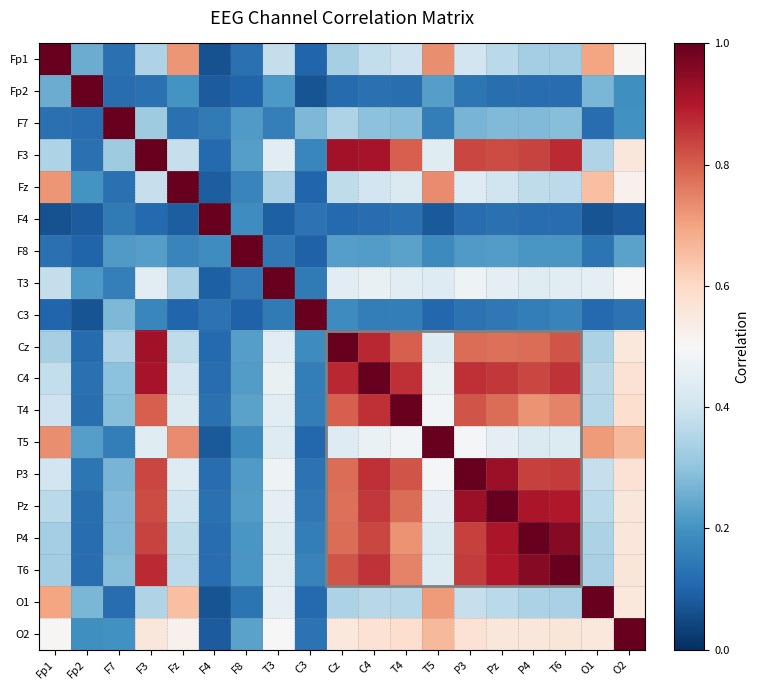

Reading left to right, extract all data points from this chart.

Fp1: Fp1=1.0	Fp2=0.3	F7=0.1	F3=0.3	Fz=0.7	F4=0.1	F8=0.1	T3=0.4	C3=0.1	Cz=0.3	C4=0.4	T4=0.4	T5=0.7	P3=0.4	Pz=0.4	P4=0.3	T6=0.3	O1=0.7	O2=0.5
Fp2: Fp1=0.3	Fp2=1.0	F7=0.1	F3=0.1	Fz=0.2	F4=0.1	F8=0.1	T3=0.2	C3=0.1	Cz=0.1	C4=0.1	T4=0.1	T5=0.2	P3=0.1	Pz=0.1	P4=0.1	T6=0.1	O1=0.3	O2=0.2
F7: Fp1=0.1	Fp2=0.1	F7=1.0	F3=0.3	Fz=0.1	F4=0.1	F8=0.2	T3=0.2	C3=0.3	Cz=0.3	C4=0.3	T4=0.3	T5=0.2	P3=0.3	Pz=0.3	P4=0.3	T6=0.3	O1=0.1	O2=0.2
F3: Fp1=0.3	Fp2=0.1	F7=0.3	F3=1.0	Fz=0.4	F4=0.1	F8=0.2	T3=0.4	C3=0.2	Cz=0.9	C4=0.9	T4=0.8	T5=0.4	P3=0.8	Pz=0.8	P4=0.8	T6=0.9	O1=0.4	O2=0.6
Fz: Fp1=0.7	Fp2=0.2	F7=0.1	F3=0.4	Fz=1.0	F4=0.1	F8=0.2	T3=0.3	C3=0.1	Cz=0.4	C4=0.4	T4=0.4	T5=0.7	P3=0.4	Pz=0.4	P4=0.4	T6=0.4	O1=0.6	O2=0.5
F4: Fp1=0.1	Fp2=0.1	F7=0.1	F3=0.1	Fz=0.1	F4=1.0	F8=0.2	T3=0.1	C3=0.1	Cz=0.1	C4=0.1	T4=0.1	T5=0.1	P3=0.1	Pz=0.1	P4=0.1	T6=0.1	O1=0.1	O2=0.1
F8: Fp1=0.1	Fp2=0.1	F7=0.2	F3=0.2	Fz=0.2	F4=0.2	F8=1.0	T3=0.1	C3=0.1	Cz=0.2	C4=0.2	T4=0.2	T5=0.2	P3=0.2	Pz=0.2	P4=0.2	T6=0.2	O1=0.1	O2=0.2
T3: Fp1=0.4	Fp2=0.2	F7=0.2	F3=0.4	Fz=0.3	F4=0.1	F8=0.1	T3=1.0	C3=0.1	Cz=0.4	C4=0.5	T4=0.4	T5=0.4	P3=0.5	Pz=0.5	P4=0.4	T6=0.4	O1=0.5	O2=0.5
C3: Fp1=0.1	Fp2=0.1	F7=0.3	F3=0.2	Fz=0.1	F4=0.1	F8=0.1	T3=0.1	C3=1.0	Cz=0.2	C4=0.2	T4=0.2	T5=0.1	P3=0.1	Pz=0.1	P4=0.2	T6=0.2	O1=0.1	O2=0.1
Cz: Fp1=0.3	Fp2=0.1	F7=0.3	F3=0.9	Fz=0.4	F4=0.1	F8=0.2	T3=0.4	C3=0.2	Cz=1.0	C4=0.9	T4=0.8	T5=0.4	P3=0.8	Pz=0.8	P4=0.8	T6=0.8	O1=0.3	O2=0.6
C4: Fp1=0.4	Fp2=0.1	F7=0.3	F3=0.9	Fz=0.4	F4=0.1	F8=0.2	T3=0.5	C3=0.2	Cz=0.9	C4=1.0	T4=0.9	T5=0.5	P3=0.9	Pz=0.9	P4=0.8	T6=0.9	O1=0.4	O2=0.6
T4: Fp1=0.4	Fp2=0.1	F7=0.3	F3=0.8	Fz=0.4	F4=0.1	F8=0.2	T3=0.4	C3=0.2	Cz=0.8	C4=0.9	T4=1.0	T5=0.5	P3=0.8	Pz=0.8	P4=0.7	T6=0.7	O1=0.4	O2=0.6
T5: Fp1=0.7	Fp2=0.2	F7=0.2	F3=0.4	Fz=0.7	F4=0.1	F8=0.2	T3=0.4	C3=0.1	Cz=0.4	C4=0.5	T4=0.5	T5=1.0	P3=0.5	Pz=0.5	P4=0.4	T6=0.4	O1=0.7	O2=0.7
P3: Fp1=0.4	Fp2=0.1	F7=0.3	F3=0.8	Fz=0.4	F4=0.1	F8=0.2	T3=0.5	C3=0.1	Cz=0.8	C4=0.9	T4=0.8	T5=0.5	P3=1.0	Pz=0.9	P4=0.8	T6=0.8	O1=0.4	O2=0.6
Pz: Fp1=0.4	Fp2=0.1	F7=0.3	F3=0.8	Fz=0.4	F4=0.1	F8=0.2	T3=0.5	C3=0.1	Cz=0.8	C4=0.9	T4=0.8	T5=0.5	P3=0.9	Pz=1.0	P4=0.9	T6=0.9	O1=0.4	O2=0.6
P4: Fp1=0.3	Fp2=0.1	F7=0.3	F3=0.8	Fz=0.4	F4=0.1	F8=0.2	T3=0.4	C3=0.2	Cz=0.8	C4=0.8	T4=0.7	T5=0.4	P3=0.8	Pz=0.9	P4=1.0	T6=1.0	O1=0.3	O2=0.6
T6: Fp1=0.3	Fp2=0.1	F7=0.3	F3=0.9	Fz=0.4	F4=0.1	F8=0.2	T3=0.4	C3=0.2	Cz=0.8	C4=0.9	T4=0.7	T5=0.4	P3=0.8	Pz=0.9	P4=1.0	T6=1.0	O1=0.3	O2=0.6
O1: Fp1=0.7	Fp2=0.3	F7=0.1	F3=0.4	Fz=0.6	F4=0.1	F8=0.1	T3=0.5	C3=0.1	Cz=0.3	C4=0.4	T4=0.4	T5=0.7	P3=0.4	Pz=0.4	P4=0.3	T6=0.3	O1=1.0	O2=0.6
O2: Fp1=0.5	Fp2=0.2	F7=0.2	F3=0.6	Fz=0.5	F4=0.1	F8=0.2	T3=0.5	C3=0.1	Cz=0.6	C4=0.6	T4=0.6	T5=0.7	P3=0.6	Pz=0.6	P4=0.6	T6=0.6	O1=0.6	O2=1.0